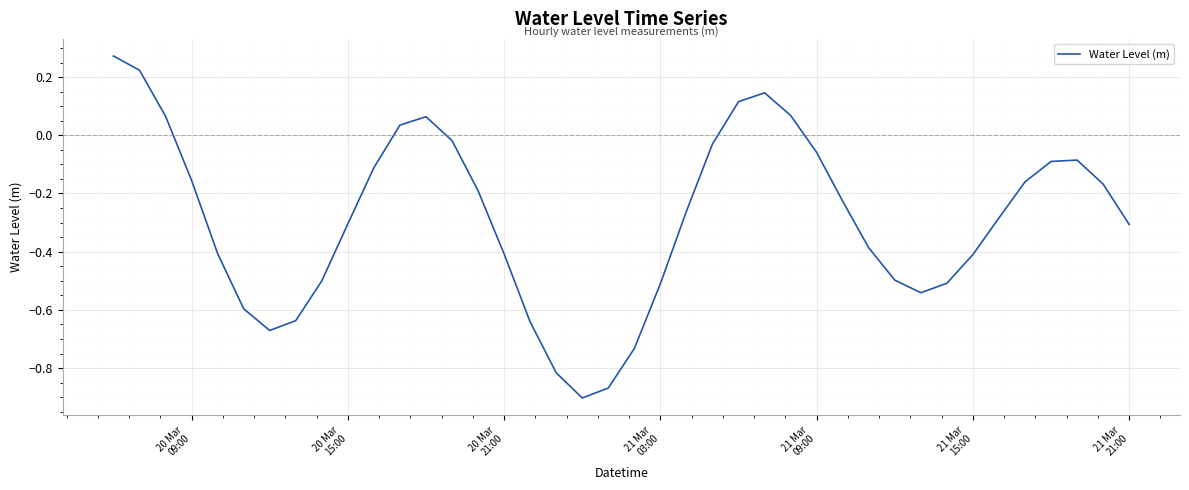

How many values are below zero?

32